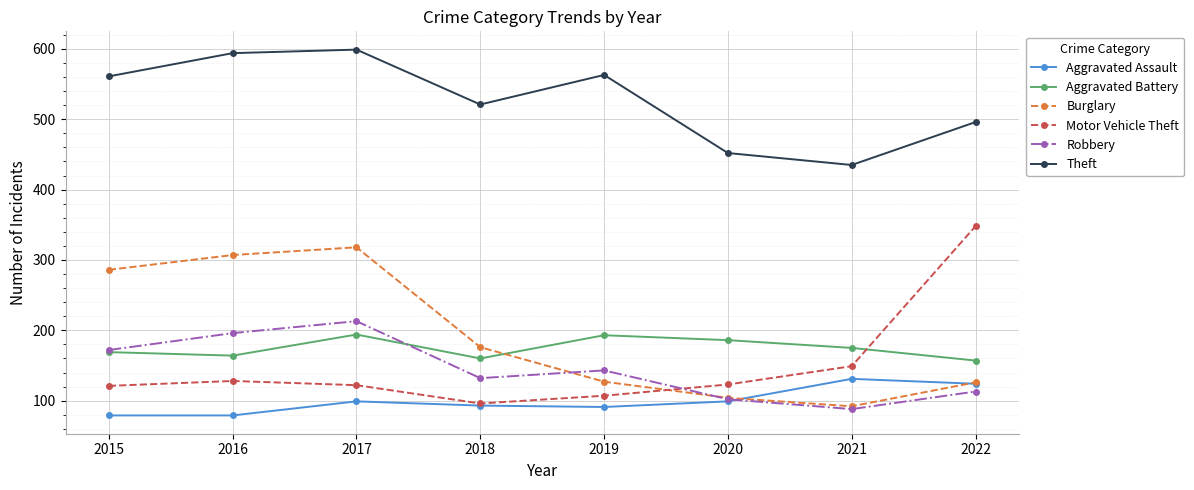

True or false: Aggravated Assault and Aggravated Battery cross at least once.

False